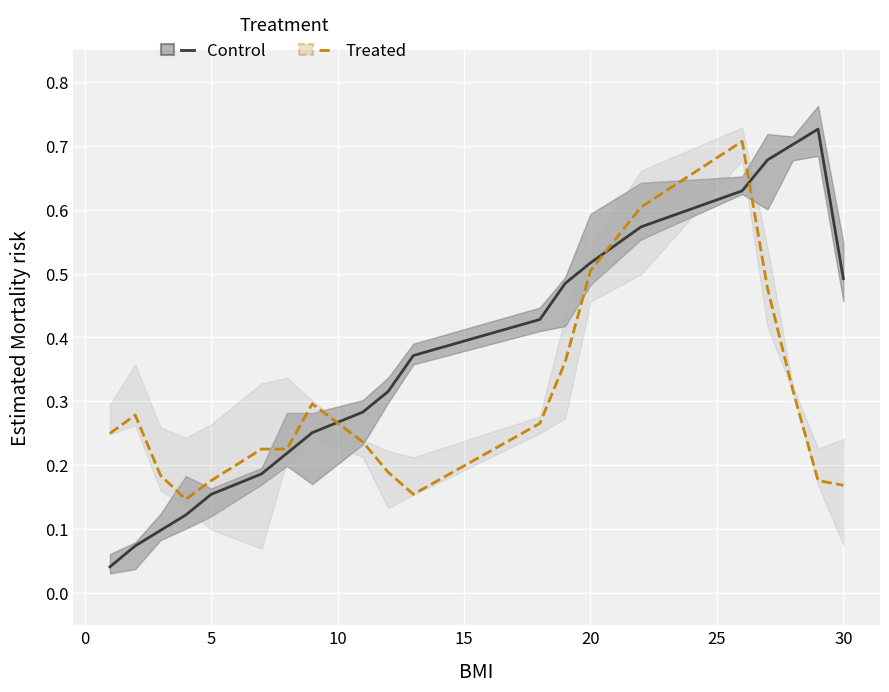

True or false: Control and Treated intersect in this chart.

True